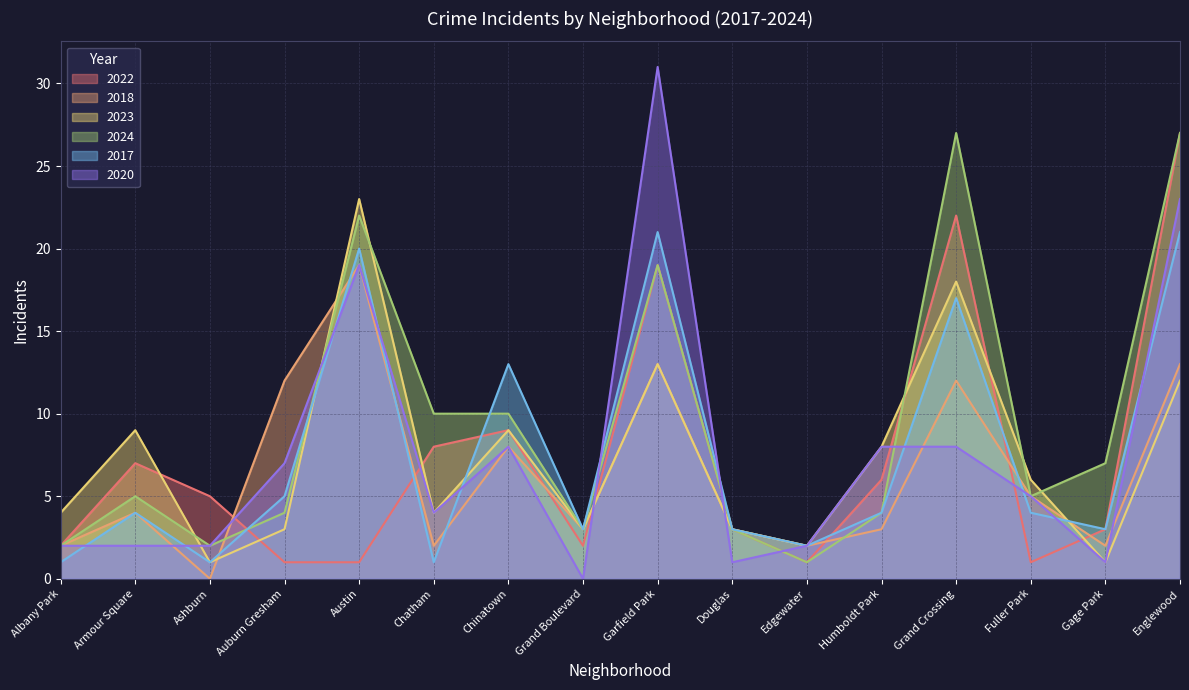

List the series in order of their peak value, lowest first.

2018, 2017, 2023, 2022, 2024, 2020